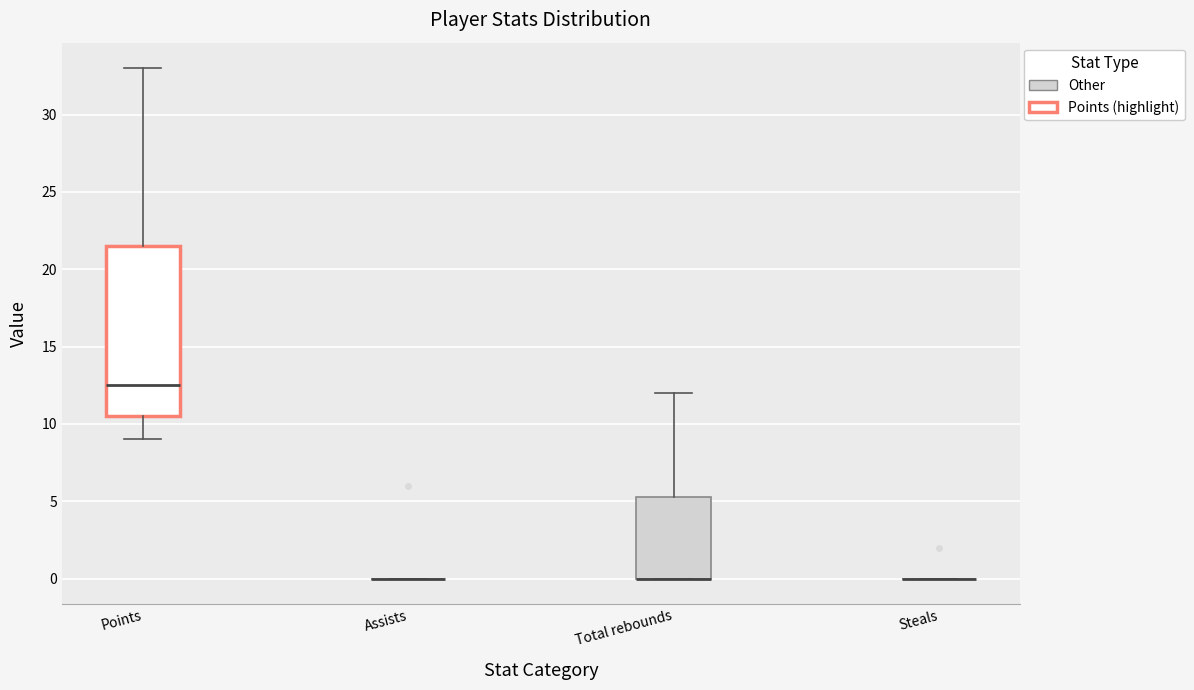

Comparing the boxes themselves (not the whiskers), which one is the tallest?

Points